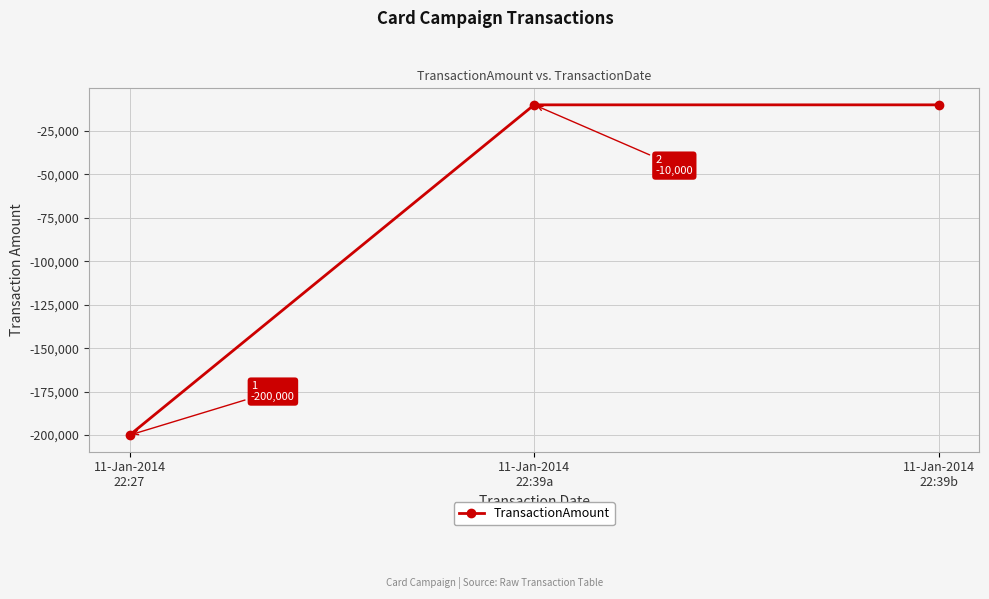

Which label corresponds to the smallest value in the chart?

11-Jan-2014
22:27